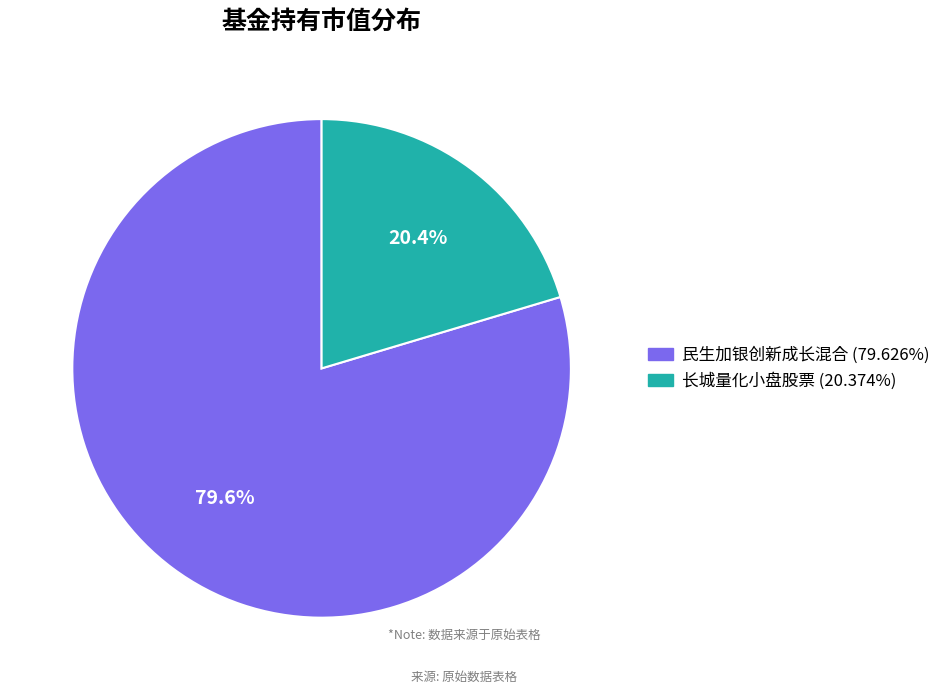

What percentage is the 长城量化小盘股票 slice, to the nearest percent?

20%